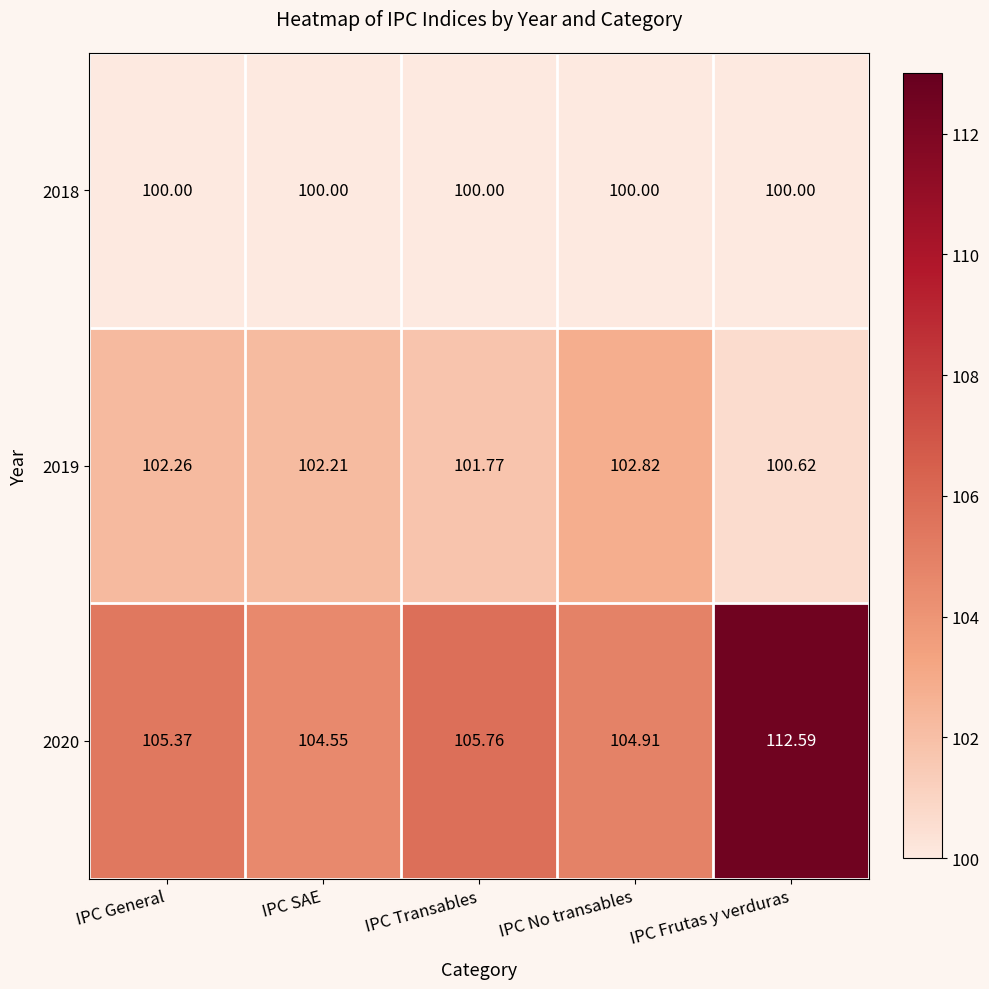

At which label does 2020 reach its peak?

IPC Frutas y verduras